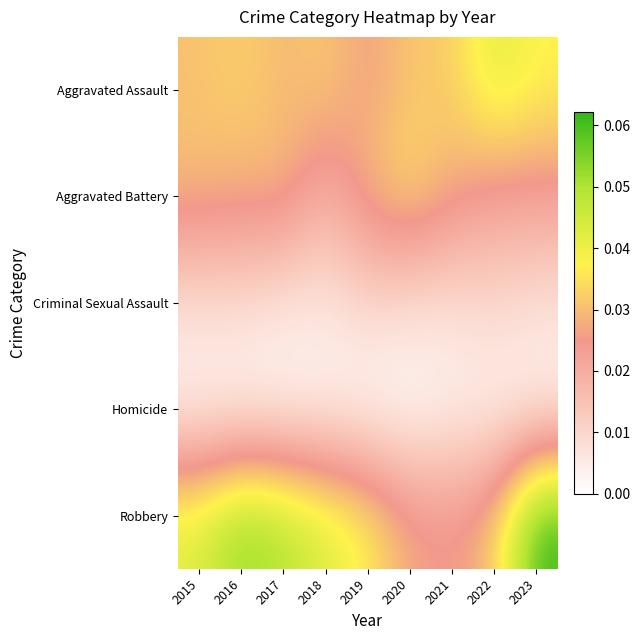

At which category does the chart reach its minimum across all series?

2020